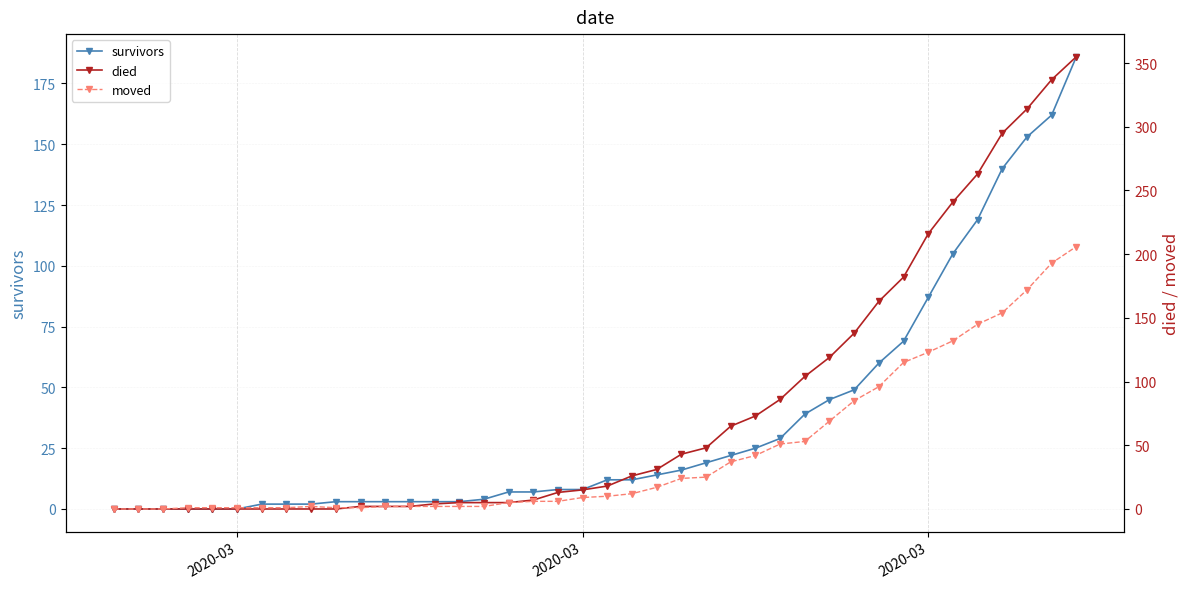

How many interior local peaks does the moved series have?

1